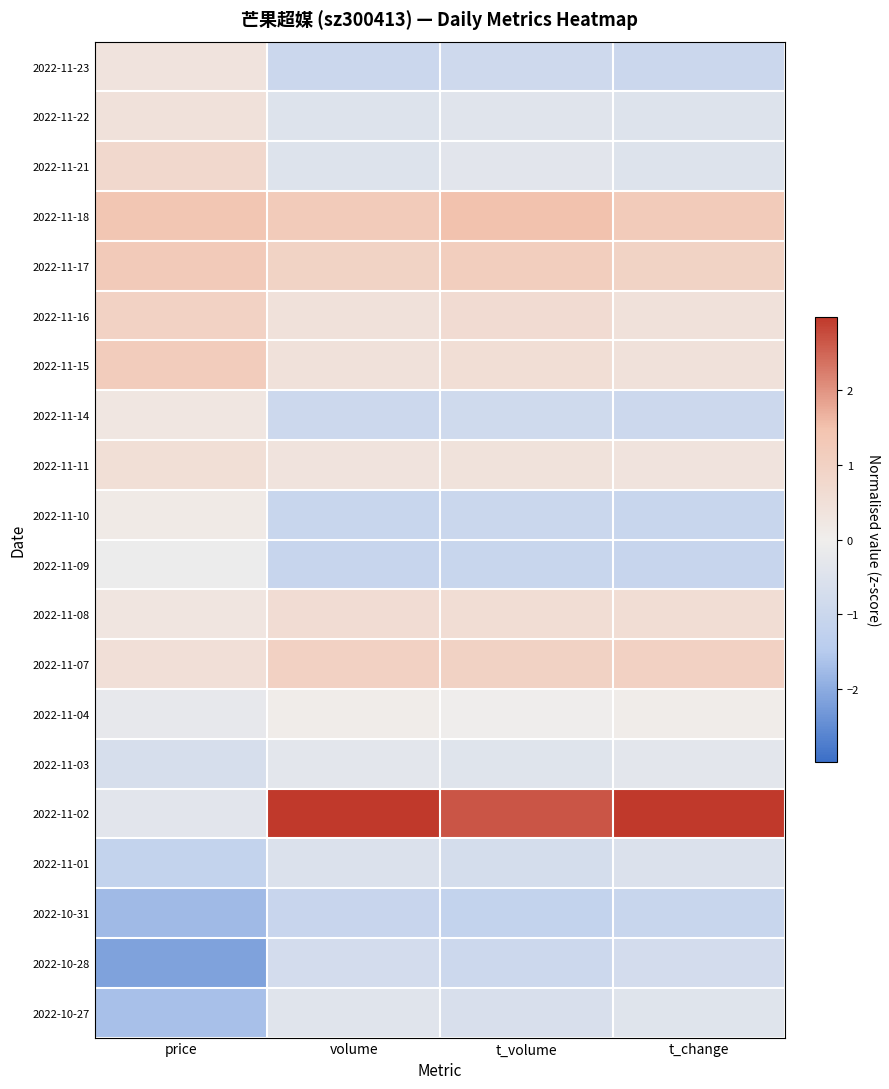

How many data points does each series have?

4